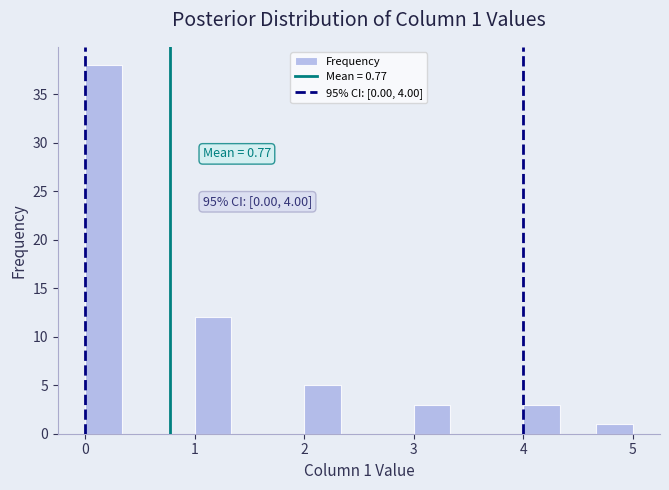

Read against the x-axis, roughly where is the centre of the tallest bar?

0.2